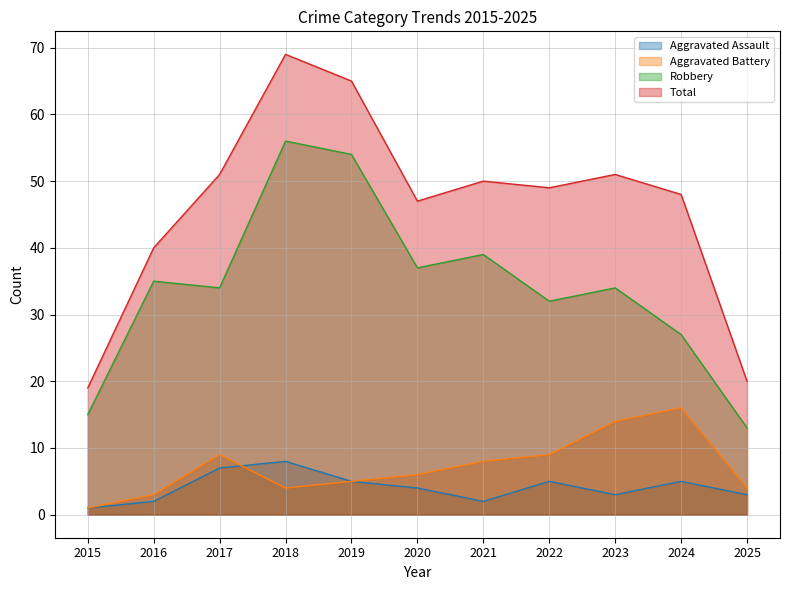

What is the average value of the Robbery series?

34